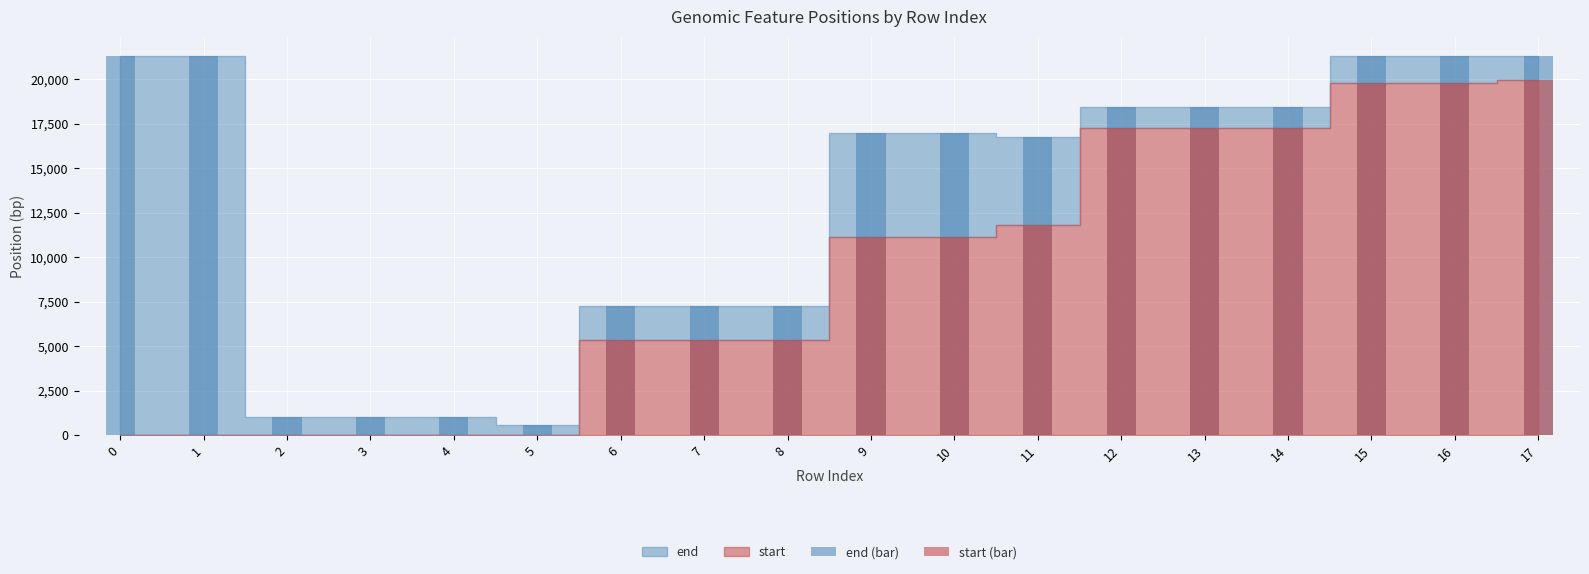

At which category is the sum across all series the highest?

17